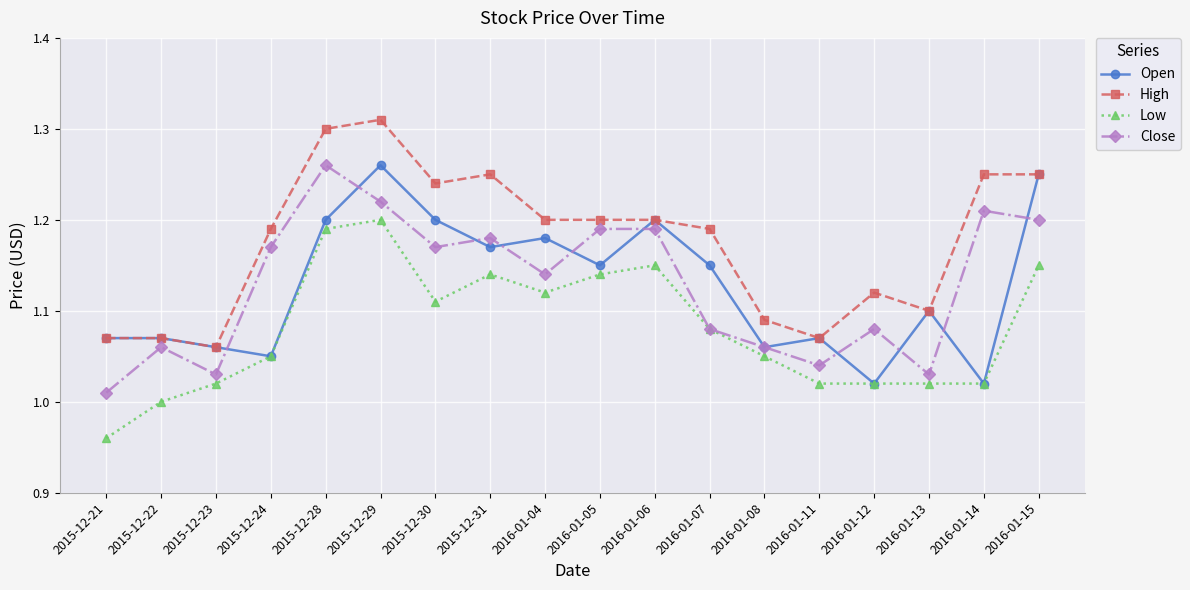

How many interior local valleys does the Close series have?

5